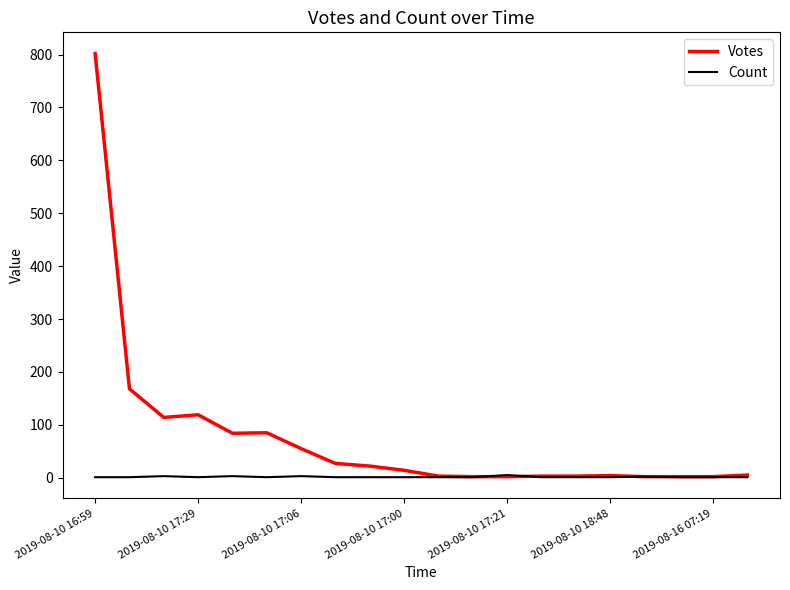

Which series has the largest total across all categories?

Votes